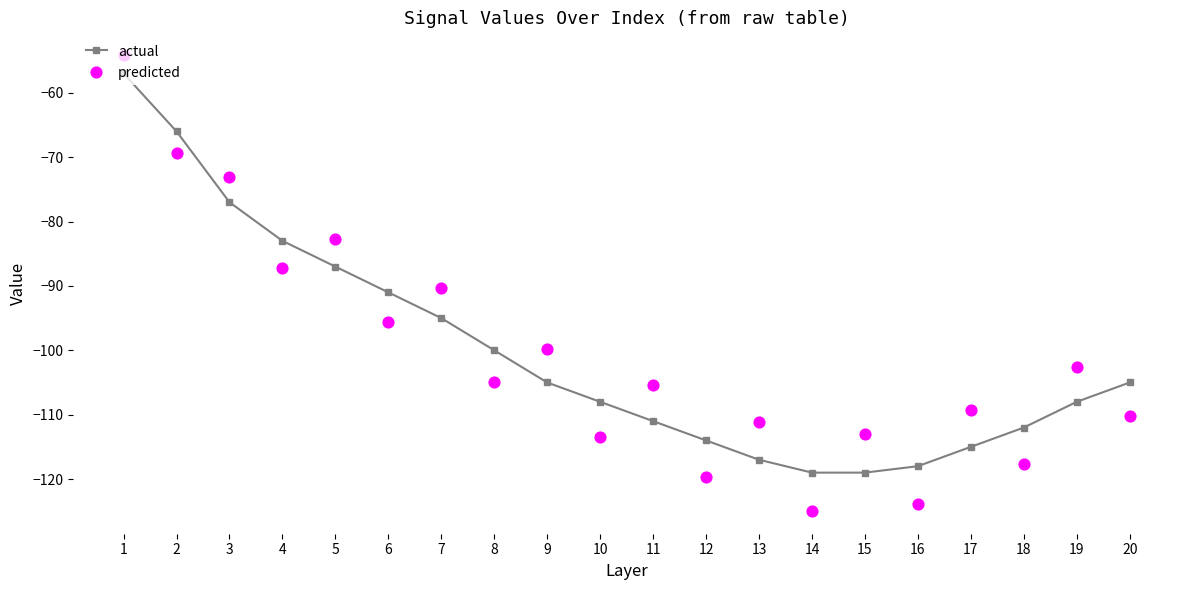

Which series reaches the minimum Y coordinate?

predicted